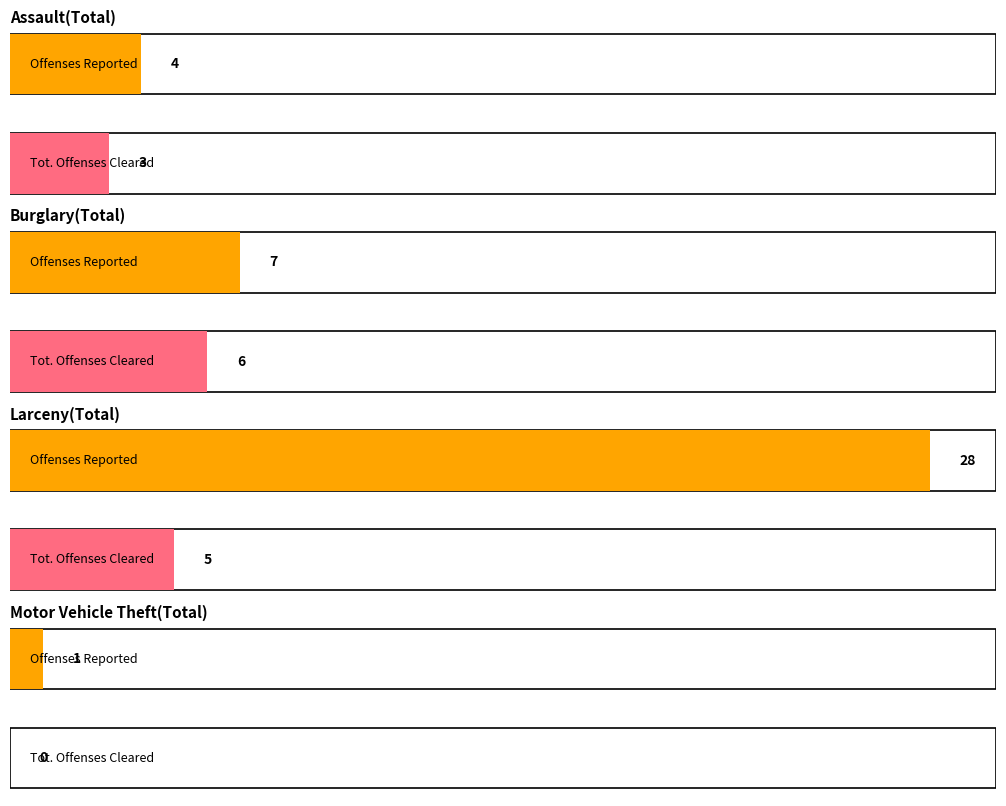

How many data points does each series have?

4